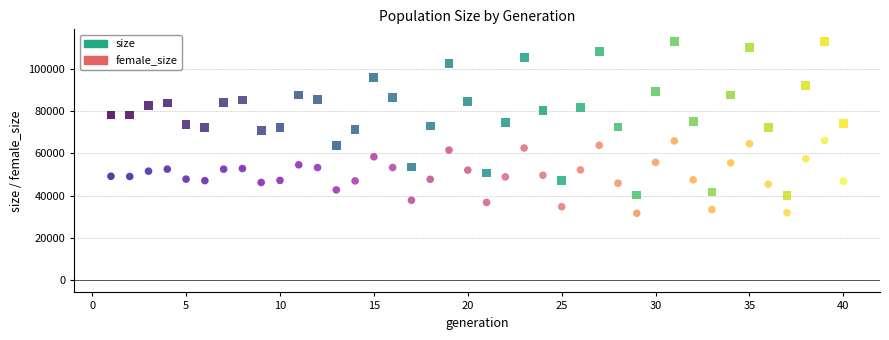

Which series reaches the maximum Y coordinate?

size